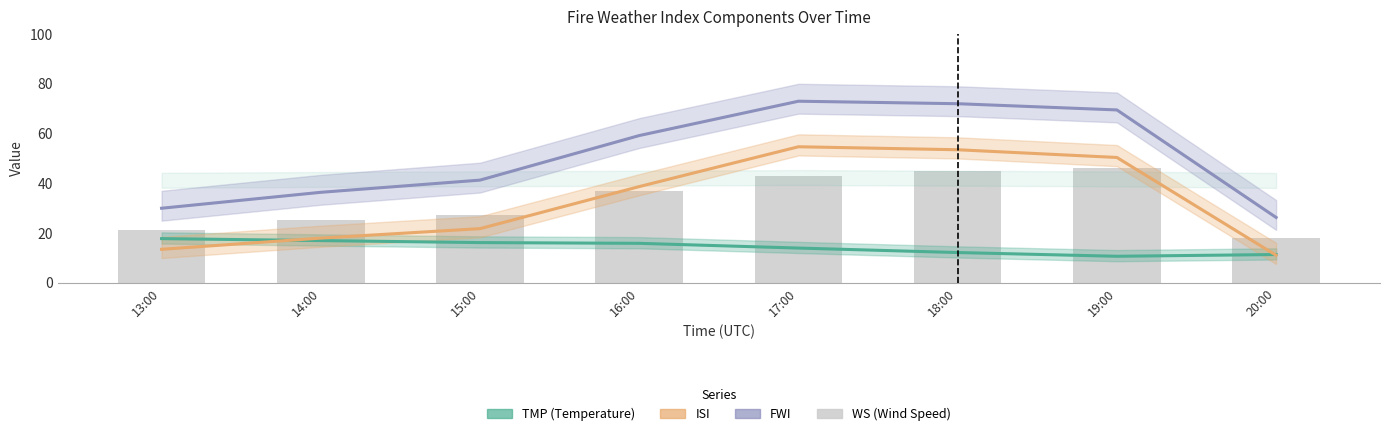

What is the total value across all series at 19:00?

176.3